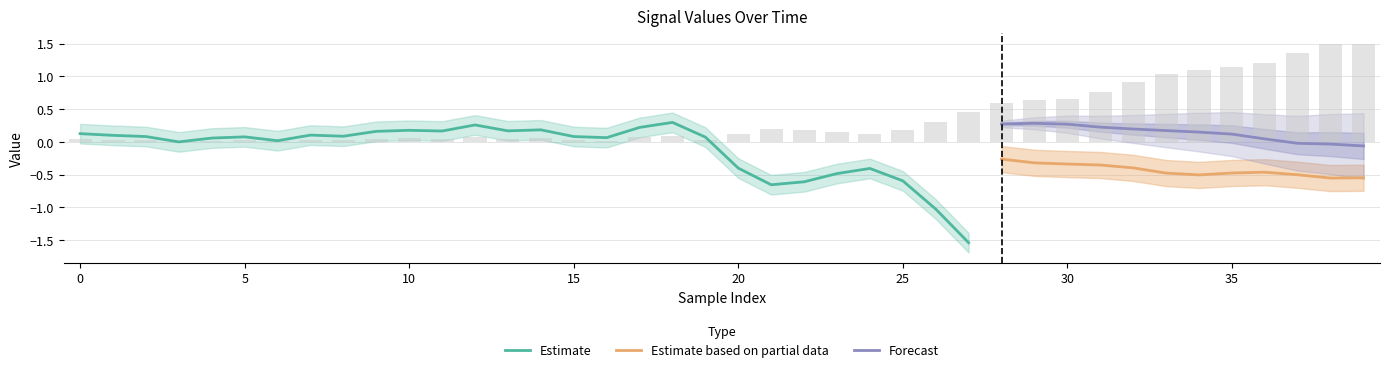

True or false: Forecast and Estimate based on partial data cross at least once.

False